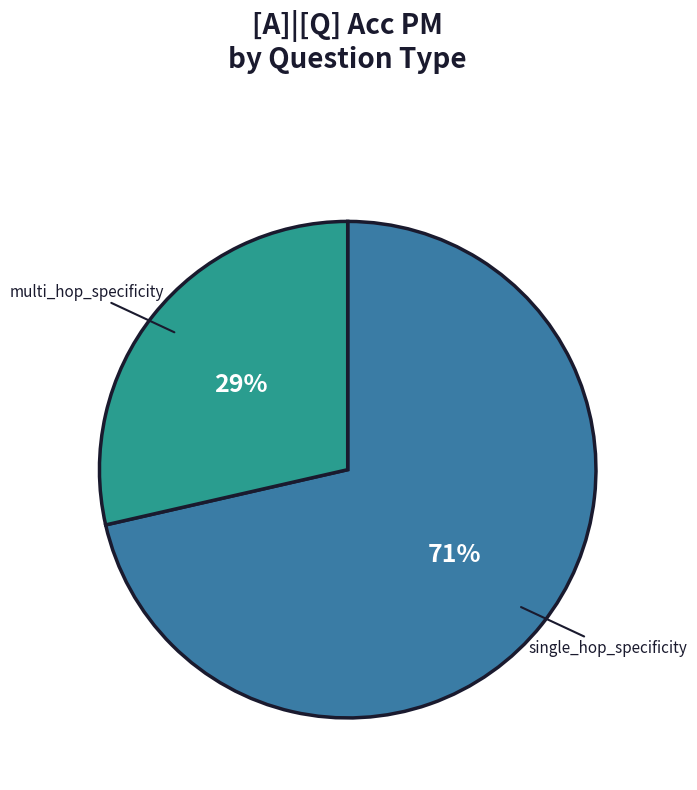

To the nearest percent, what is the average slice percentage?

50%